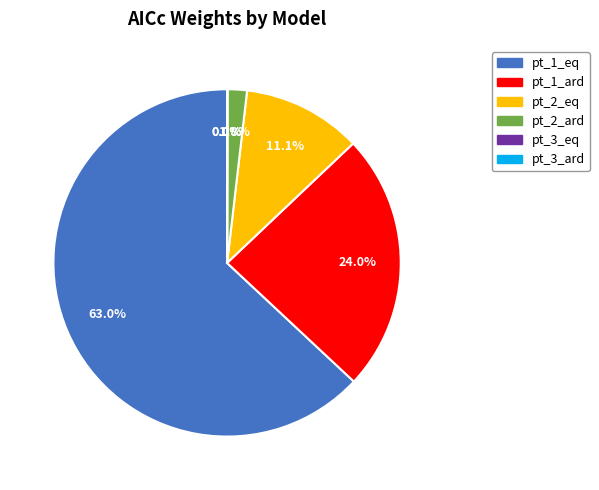

To the nearest percent, what is the average slice percentage?

17%